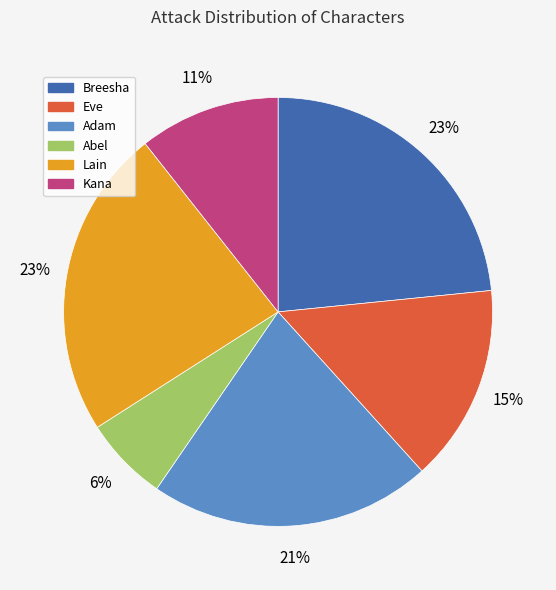

Which has a higher value, Abel or Eve?

Eve